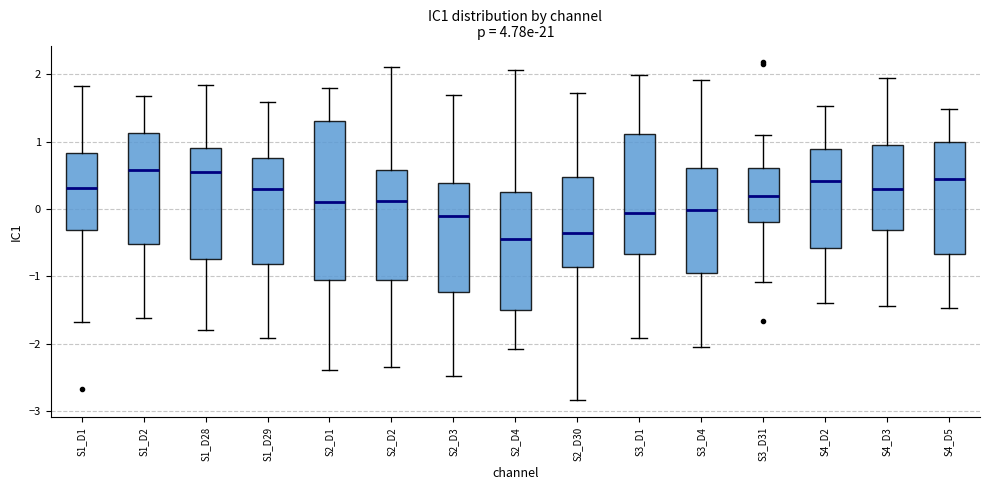

Which box is the tallest, from its lower edge to its upper edge?

S2_D1